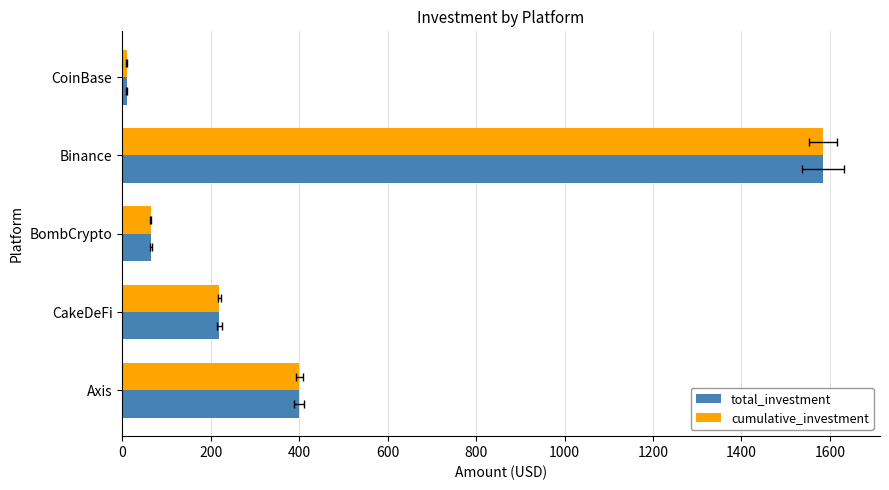

True or false: total_investment has a value of 400 at Axis.

True